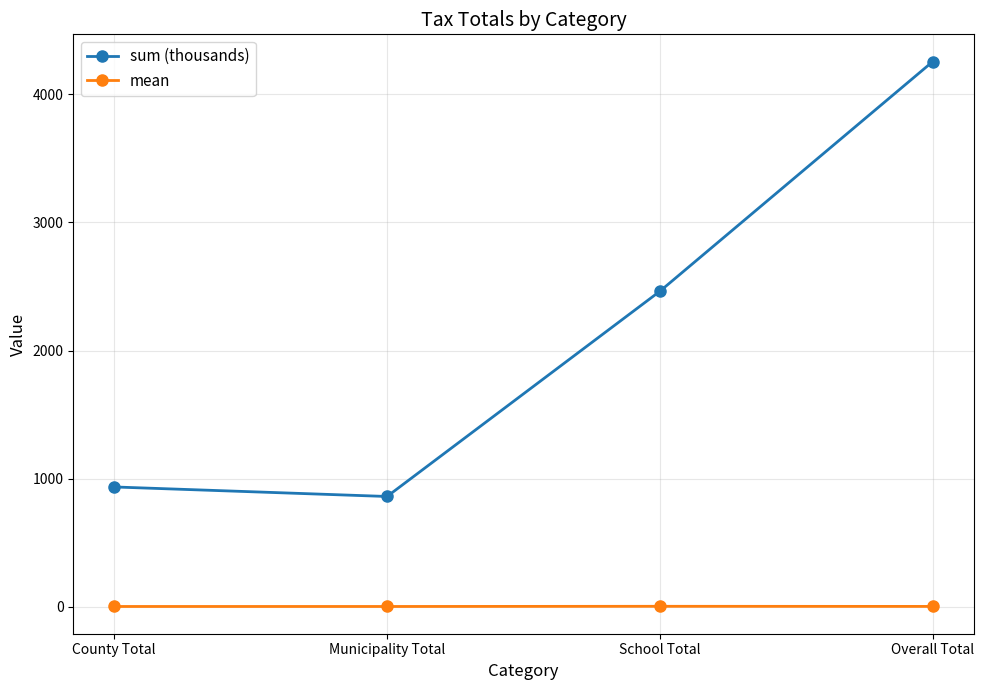

List the series in order of their peak value, highest first.

sum (thousands), mean